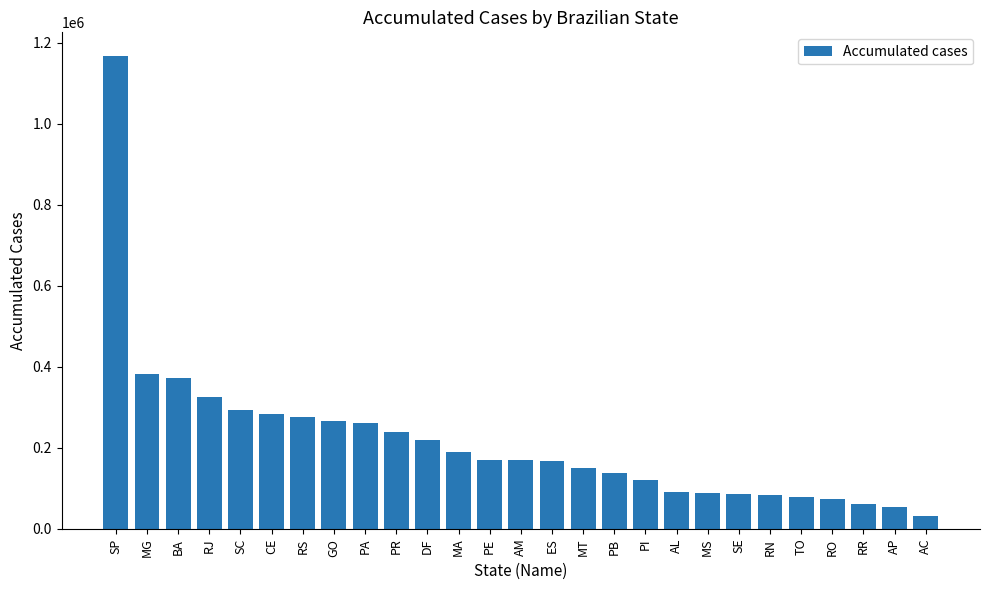

Count the number of categories in the chart.

27